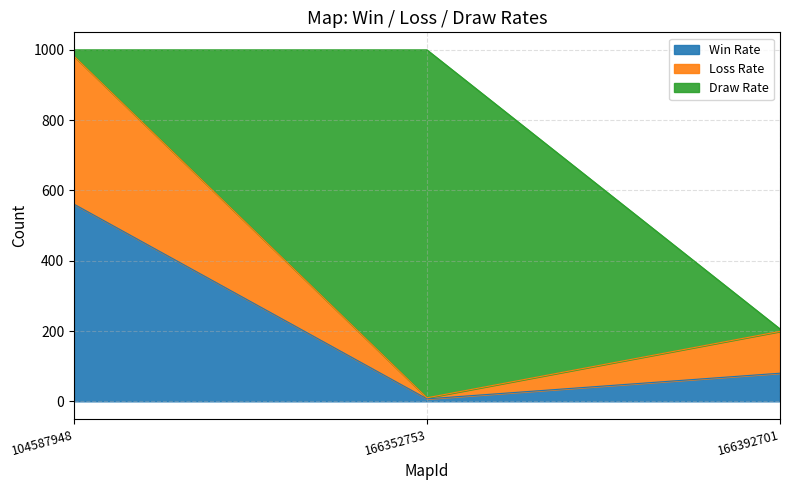

Reading left to right, what are the values for Win Rate?

104587948=561	166352753=7	166392701=80